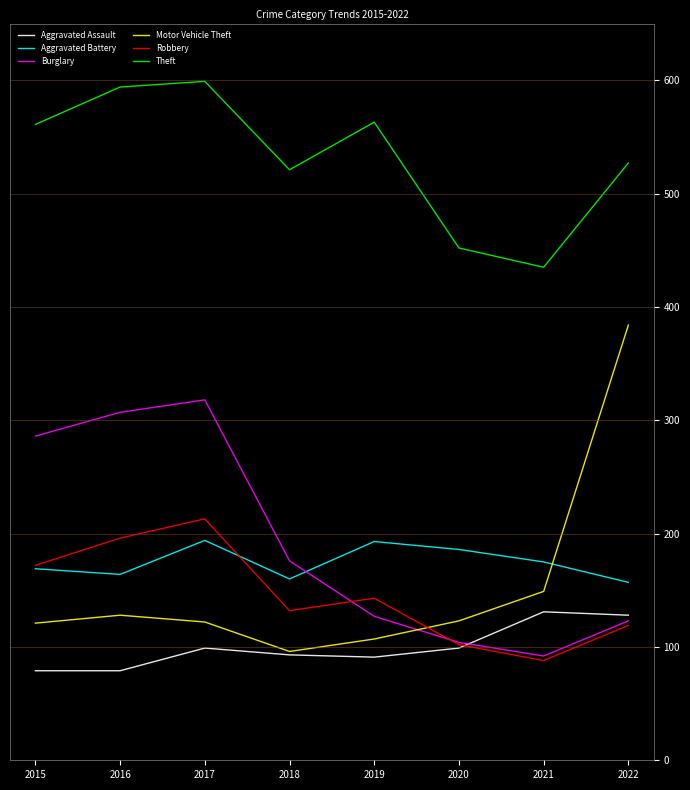

The value of Aggravated Assault at 2015 is 114. True or false?

False